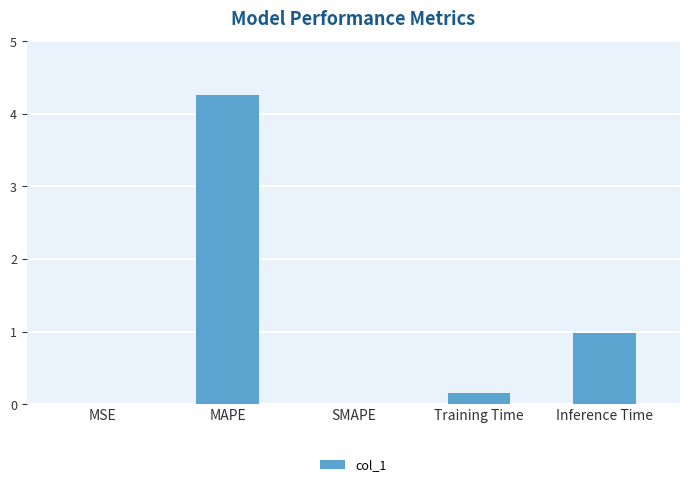

What is the sum of all values?

5.4